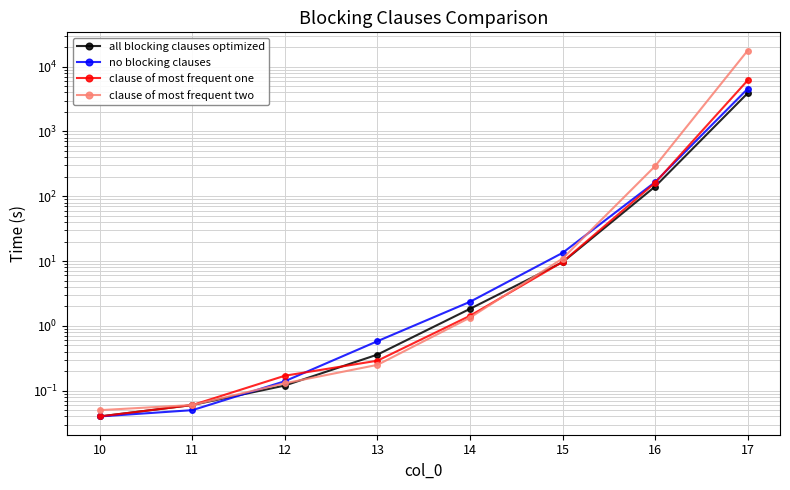

What is the difference between the maximum and minimum values in the no blocking clauses series?

4537.0